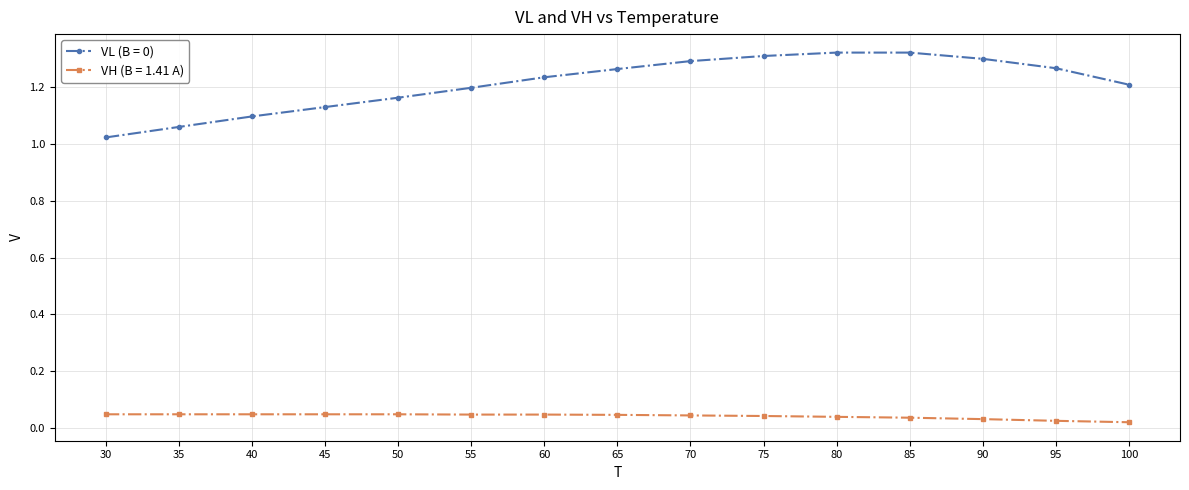

What is the difference between the maximum and minimum values in the VL (B = 0) series?

0.3